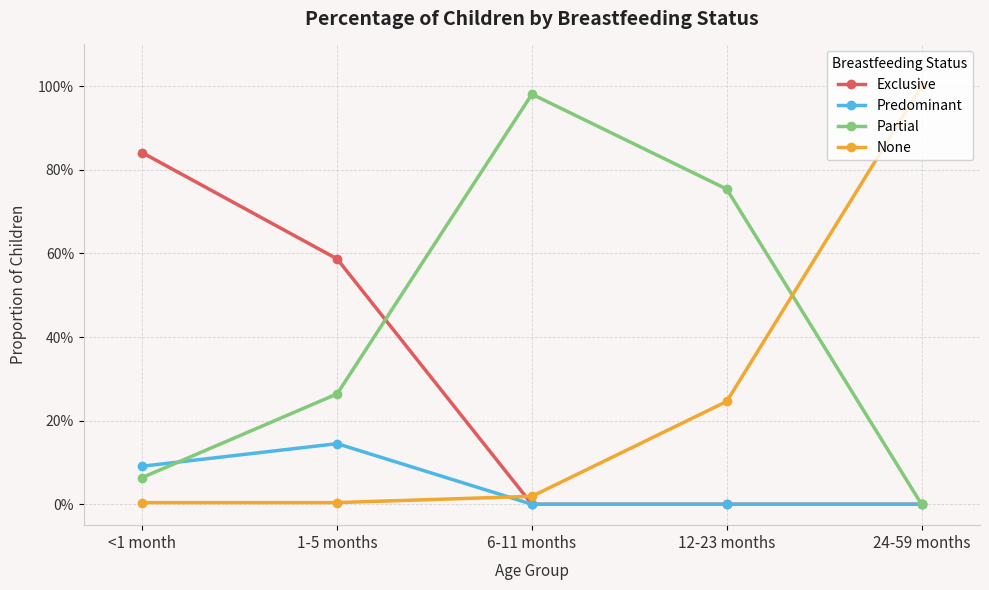

True or false: Exclusive and Predominant intersect in this chart.

False